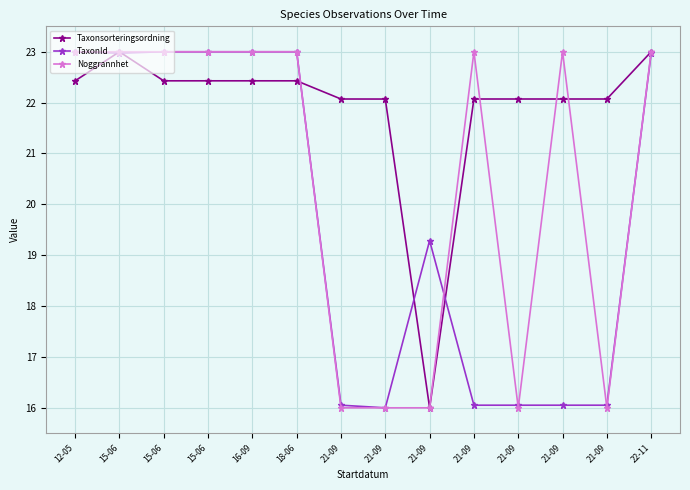

At which category does the chart reach its minimum across all series?

21-09